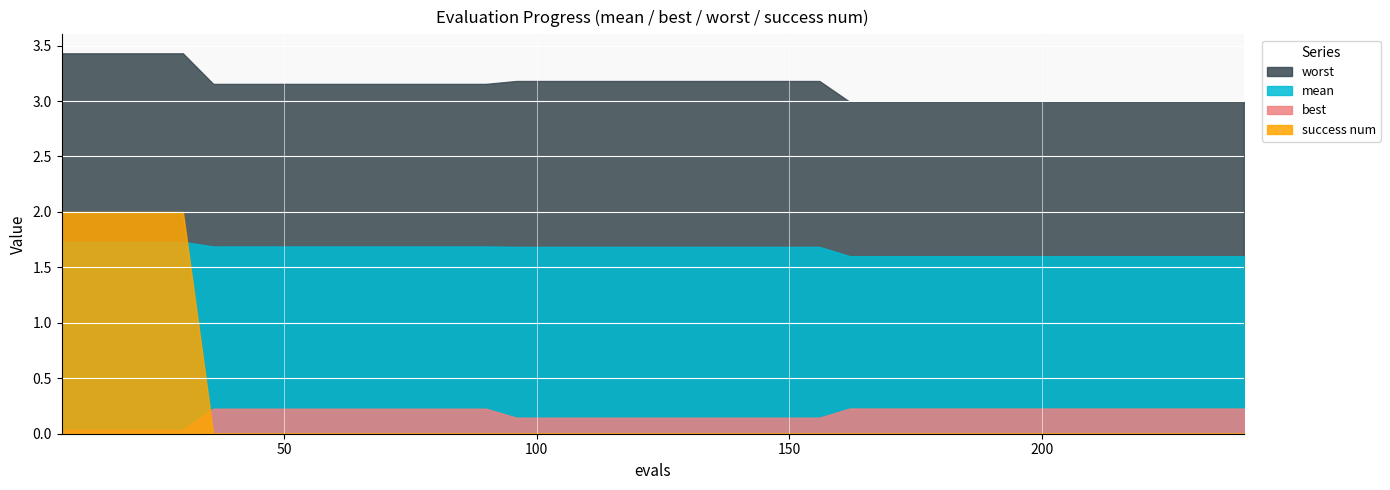

List the labels in order of mean value, smallest first.

162, 168, 174, 180, 186, 192, 198, 204, 210, 216, 222, 228, 234, 240, 96, 102, 108, 114, 120, 126, 132, 138, 144, 150, 156, 36, 42, 48, 54, 60, 66, 72, 78, 84, 90, 6, 12, 18, 24, 30